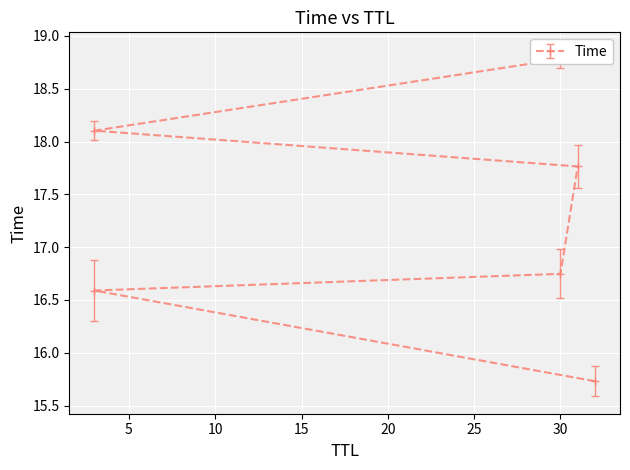

How many series are shown in this chart?

1